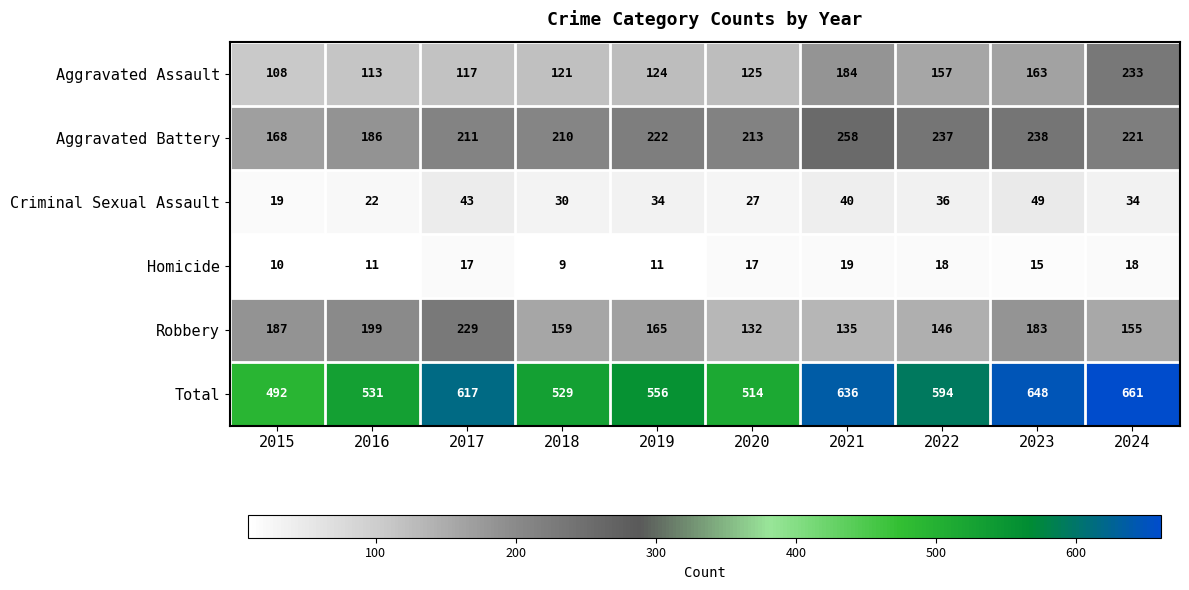

What is the difference between the Robbery values at 2021 and 2015?

52